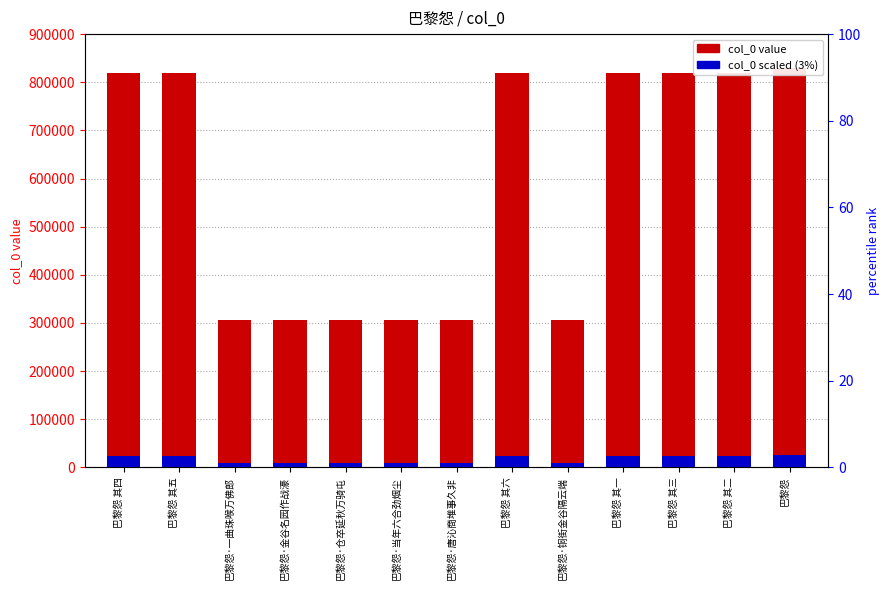

Reading left to right, list all the values displayed in this chart.

col_0 value: 819592.0	819593.0	307101.0	307103.0	307102.0	307105.0	307104.0	819594.0	307100.0	819589.0	819591.0	819590.0	829215.0
col_0 scaled (3%): 24587.8	24587.8	9213.0	9213.1	9213.1	9213.1	9213.1	24587.8	9213.0	24587.7	24587.7	24587.7	24876.5